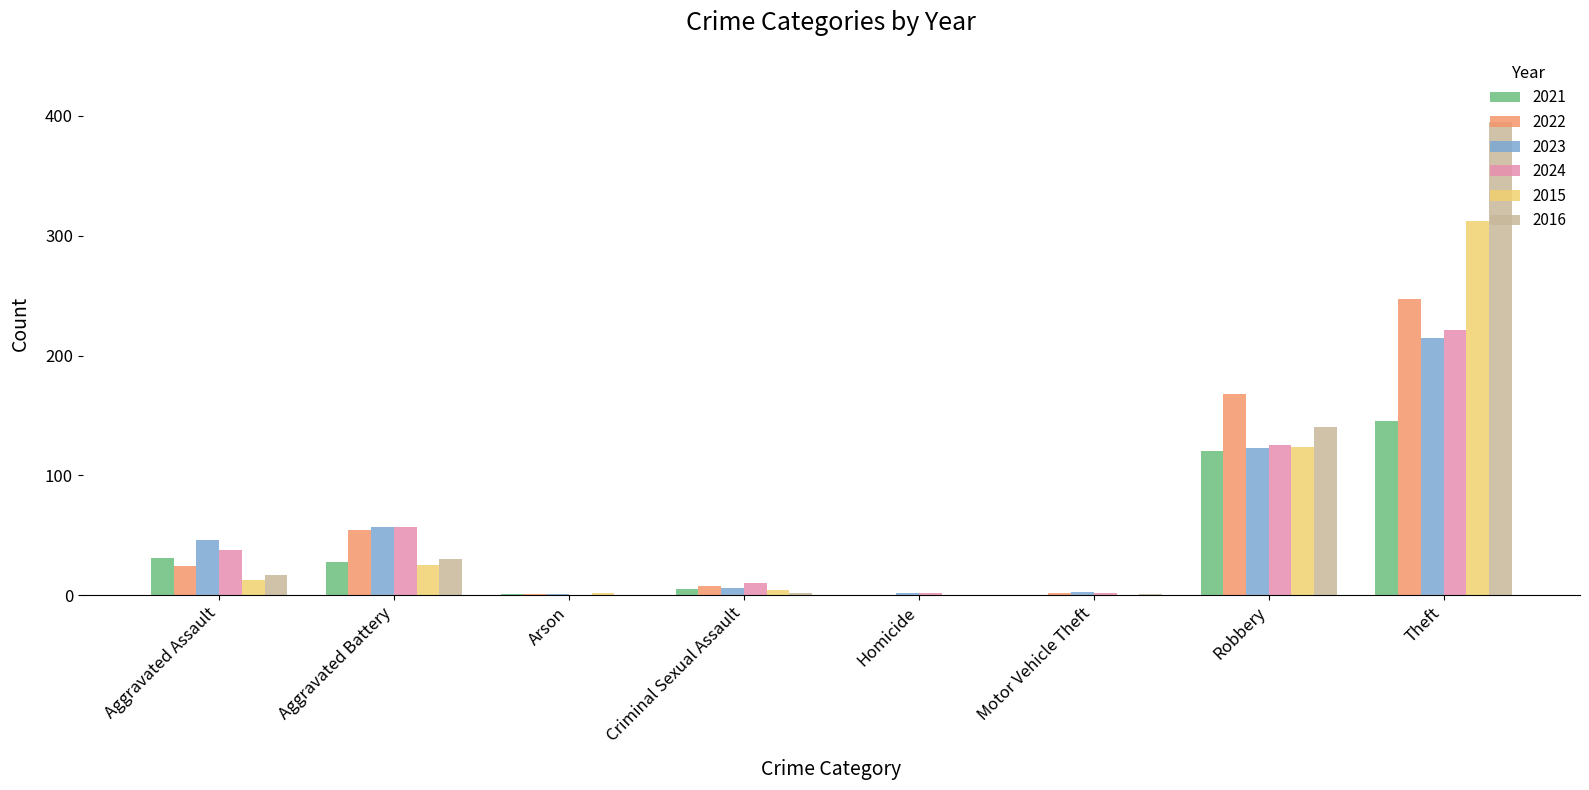

What is the sum of all 2016 values?

585